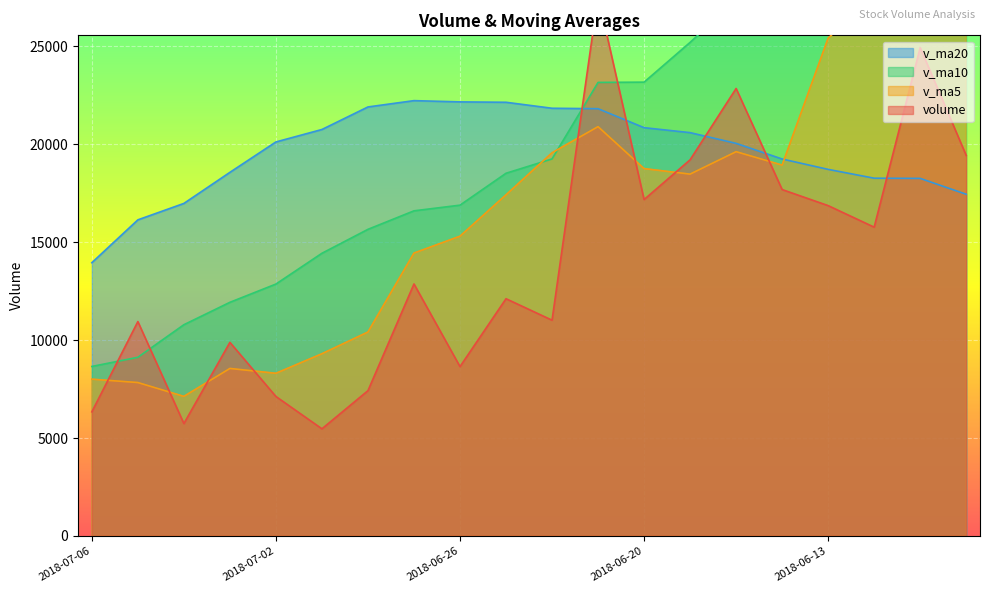

How many interior local peaks does the v_ma20 series have?

1